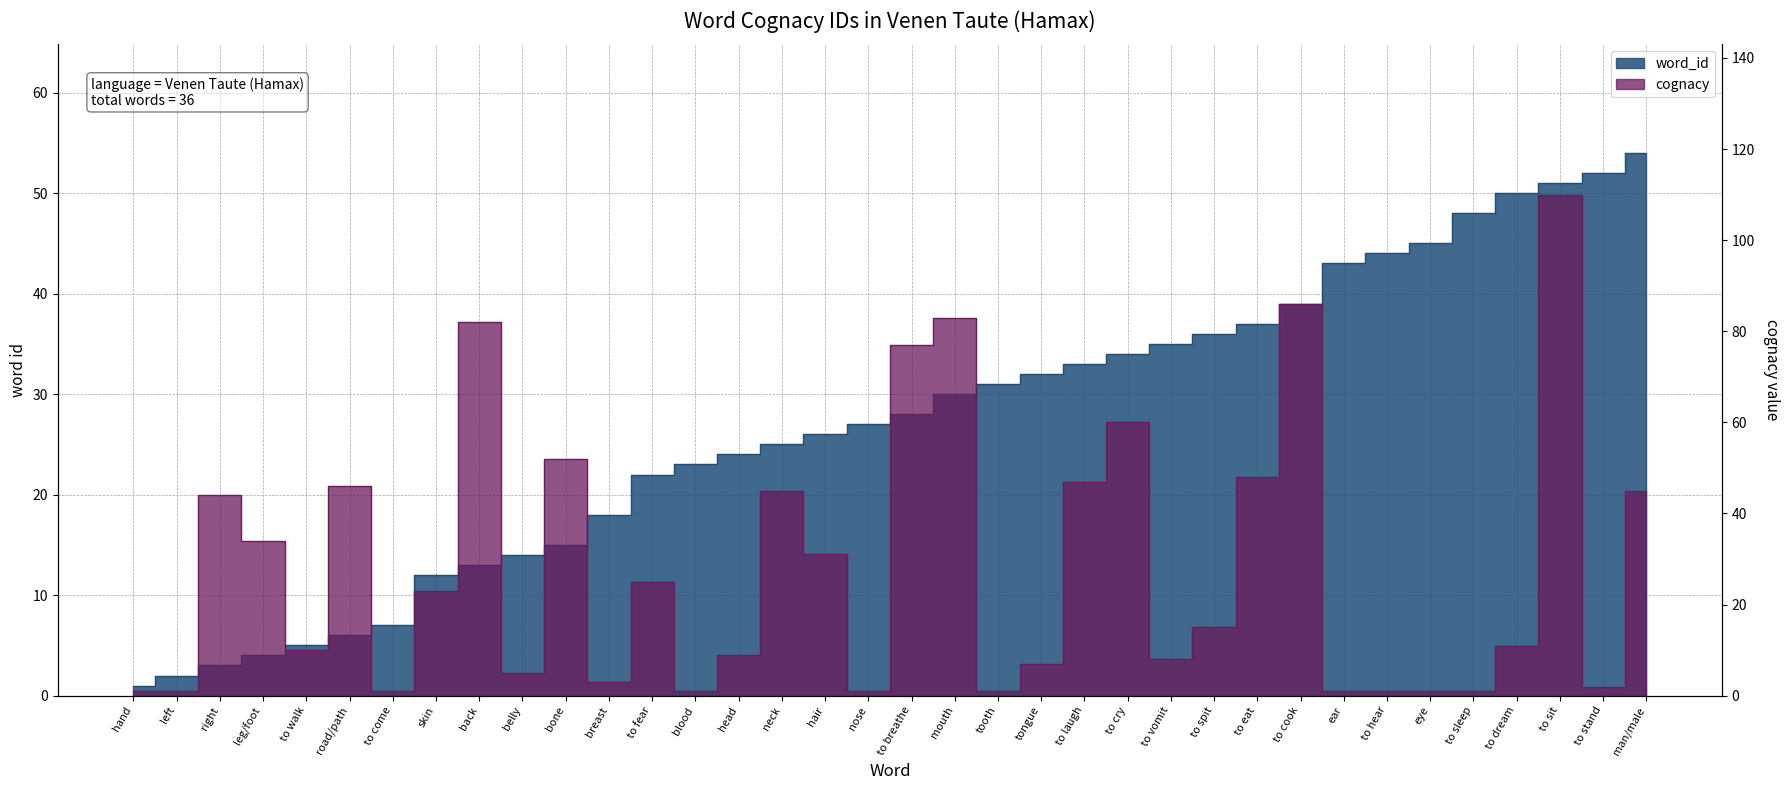

What is the spread (max minus min) of values at to stand?

50